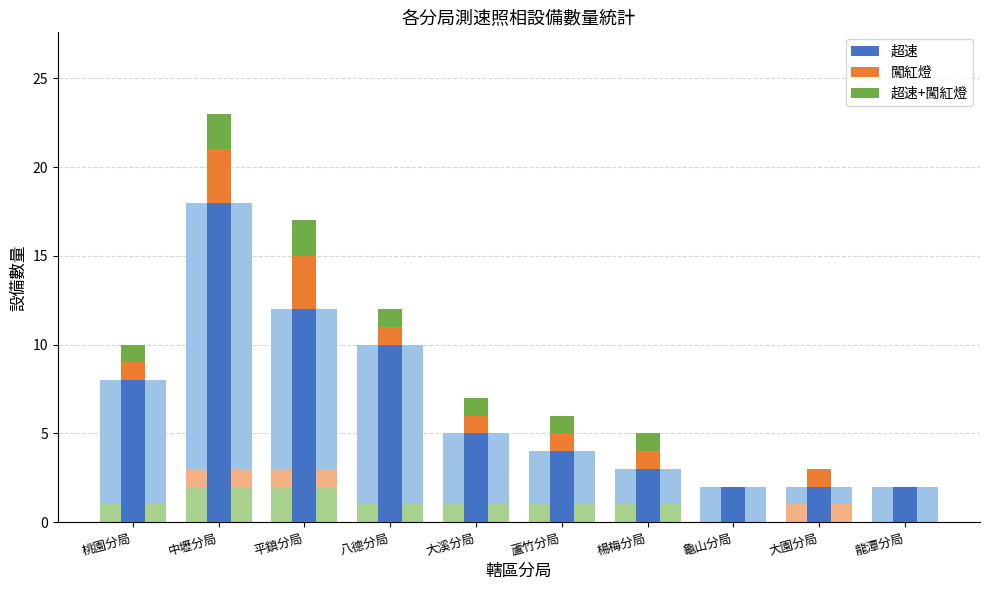

At which category is the sum across all series the highest?

中壢分局